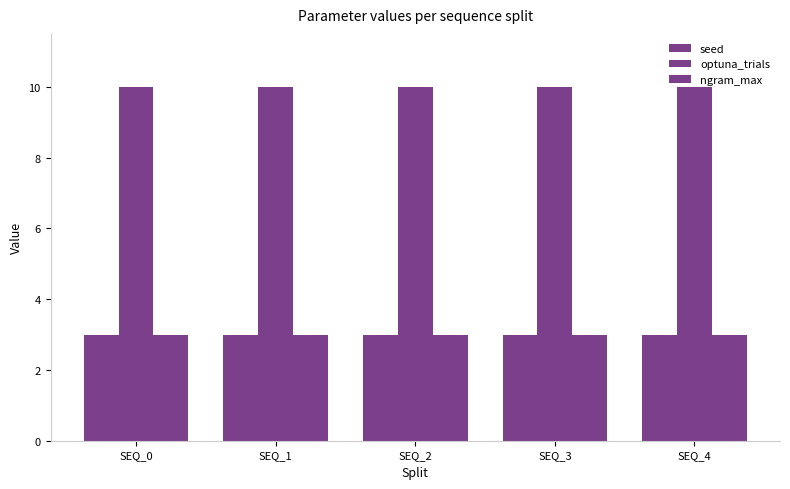

How many data points does each series have?

5